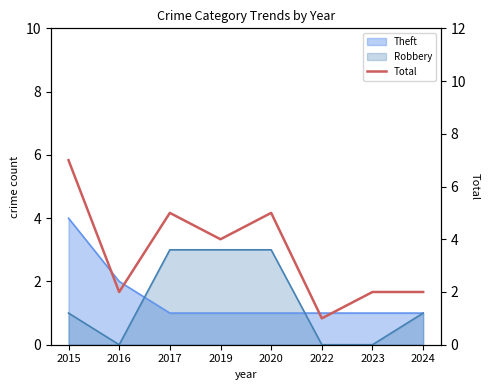

What is the value of the 8th point from the left?

2